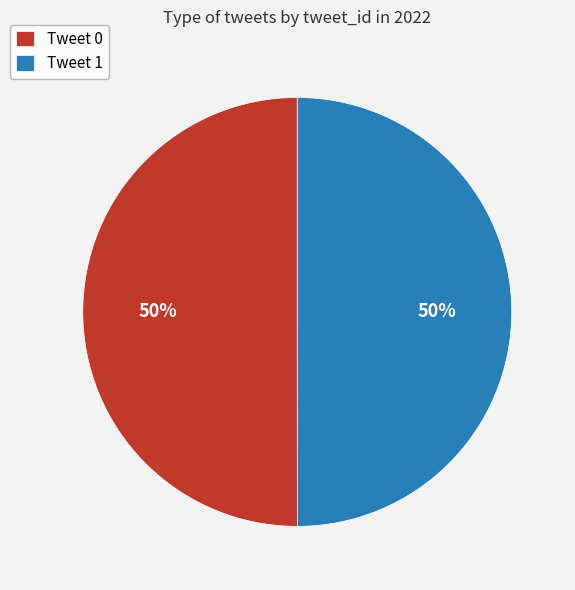

Approximately how many times larger is the value at Tweet 0 compared to Tweet 1?

1.0